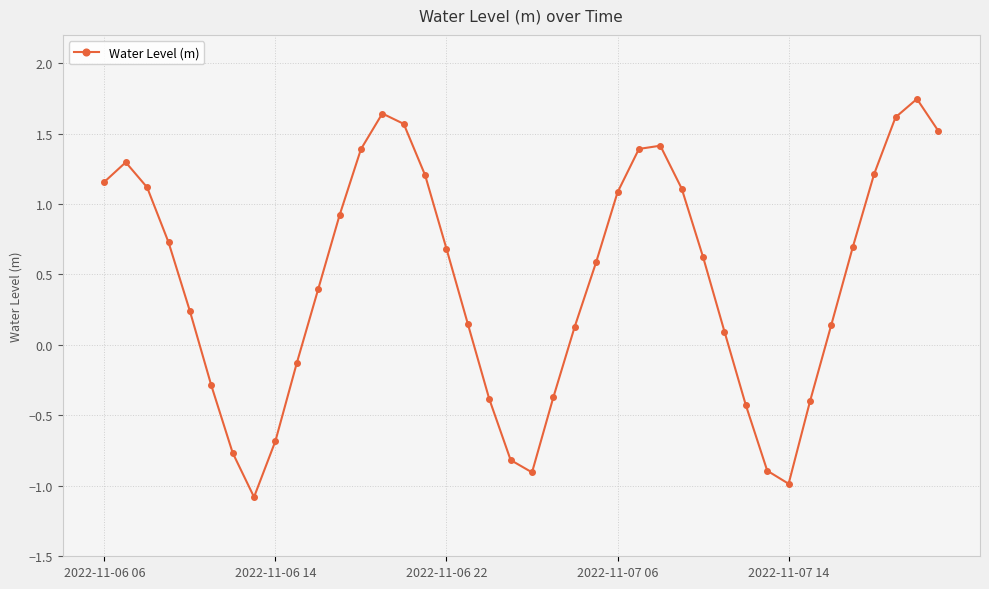

What is the value of the 3rd point from the left?

1.1